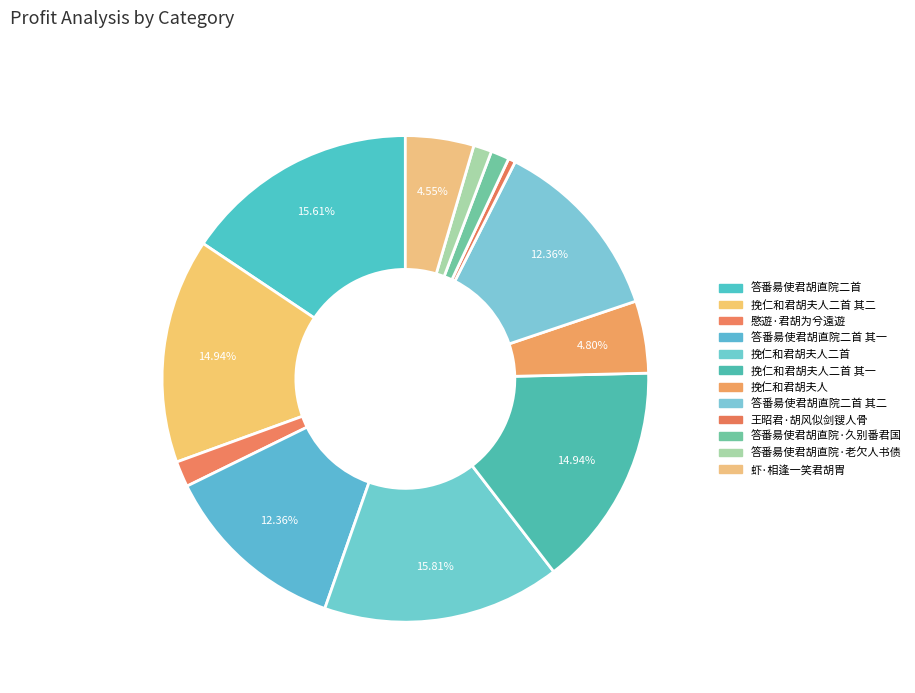

What percentage is the 答番昜使君胡直院二首 slice, to the nearest percent?

16%